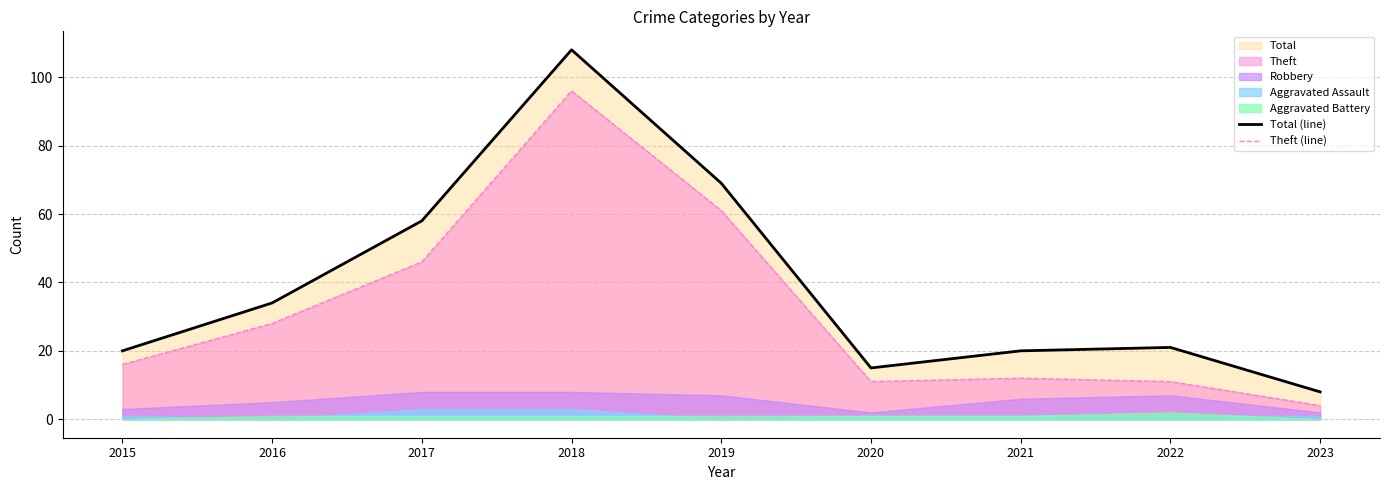

True or false: Total (line) has a value of 8 at 2023.

True